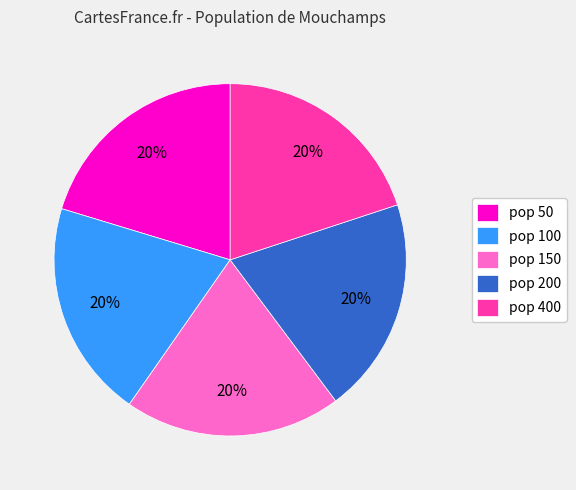

True or false: pop 50 accounts for 9% of the total.

False